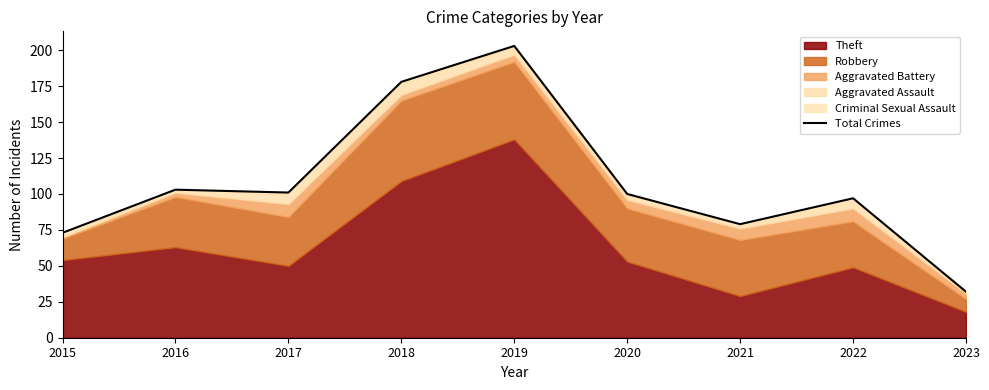

Is it true that the value at 2019 is 42?

False